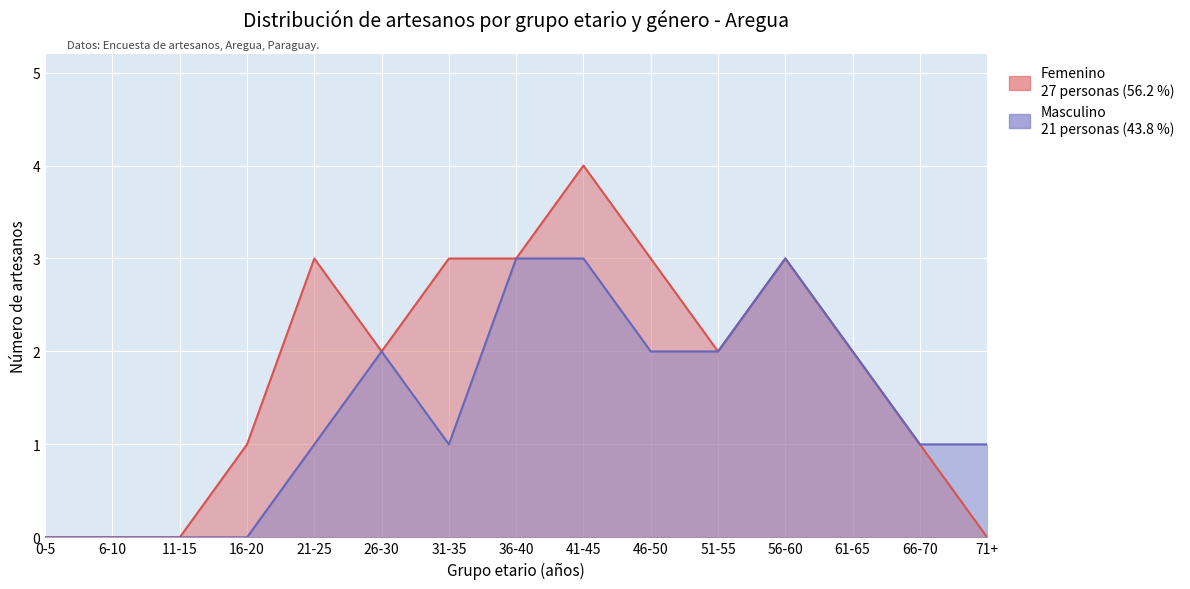

Reading left to right, extract all data points from this chart.

Femenino: 0	0	0	1	3	2	3	3	4	3	2	3	2	1	0
Masculino: 0	0	0	0	1	2	1	3	3	2	2	3	2	1	1